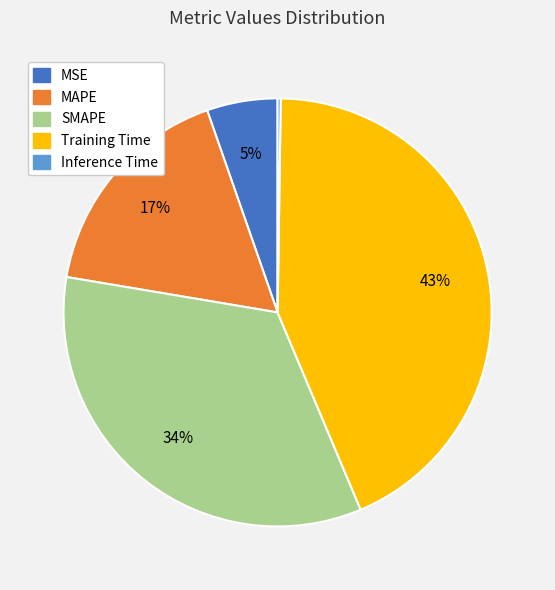

To the nearest percent, what is the average slice percentage?

20%